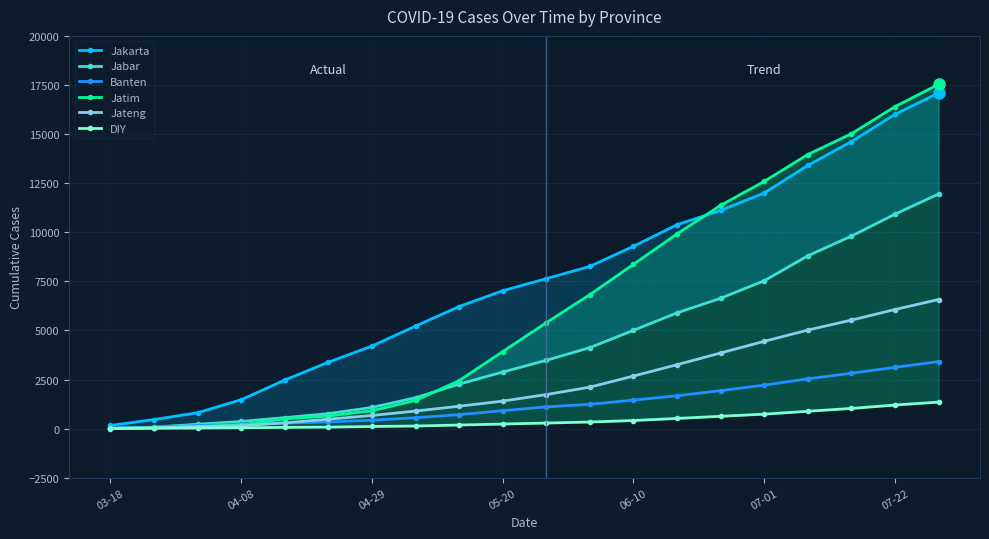

What is the maximum value for Jateng?

6574